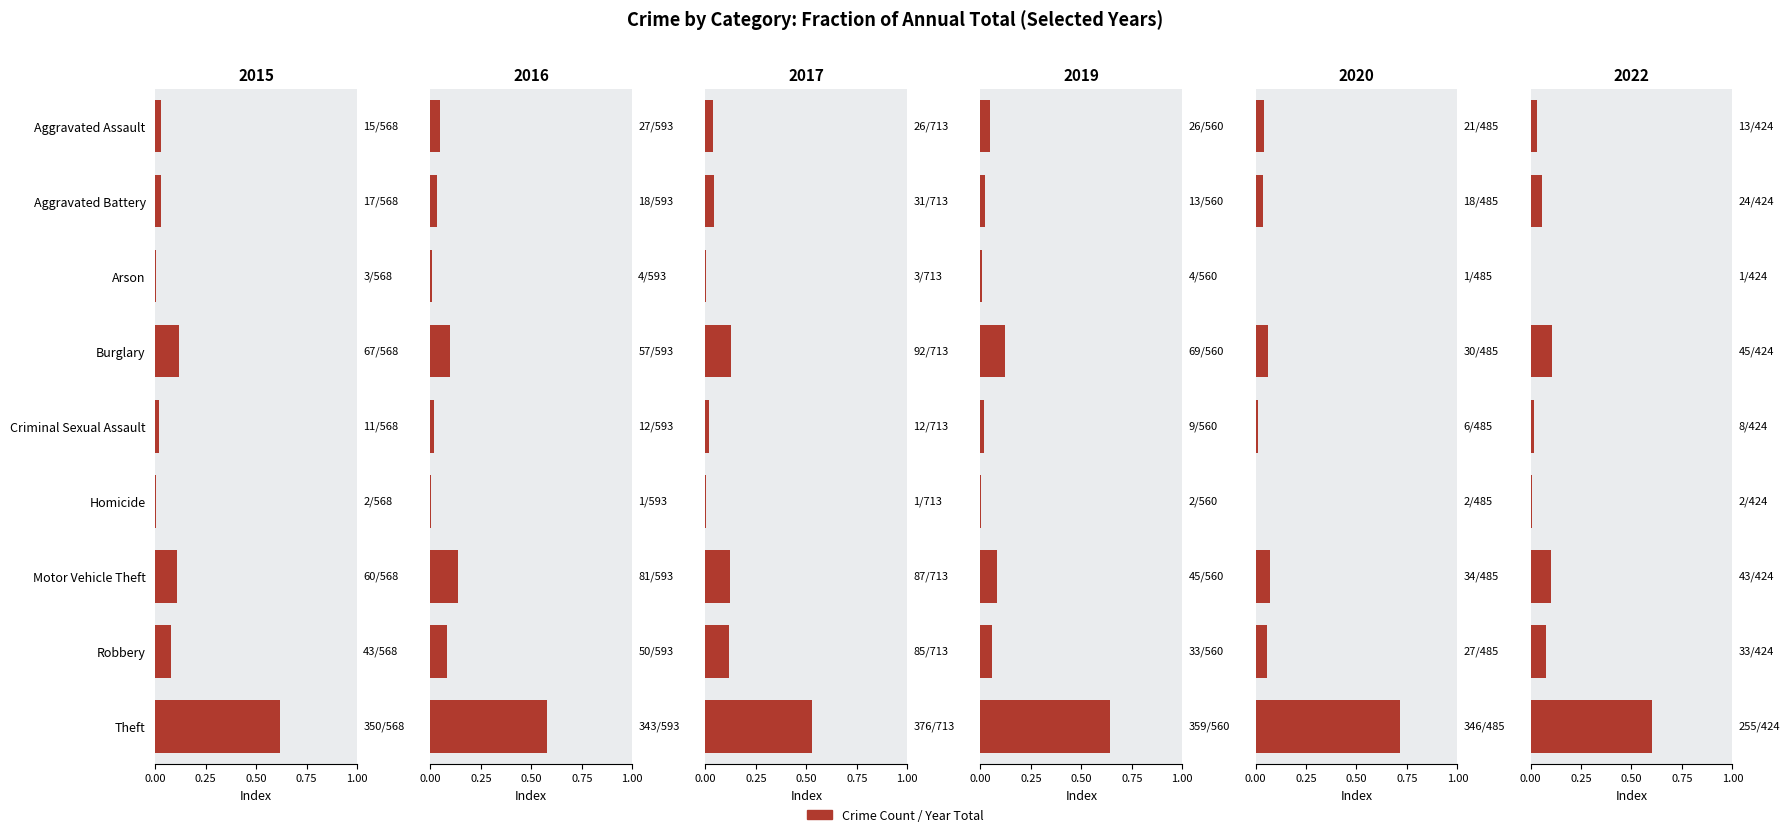

What is the greatest value displayed?

0.7